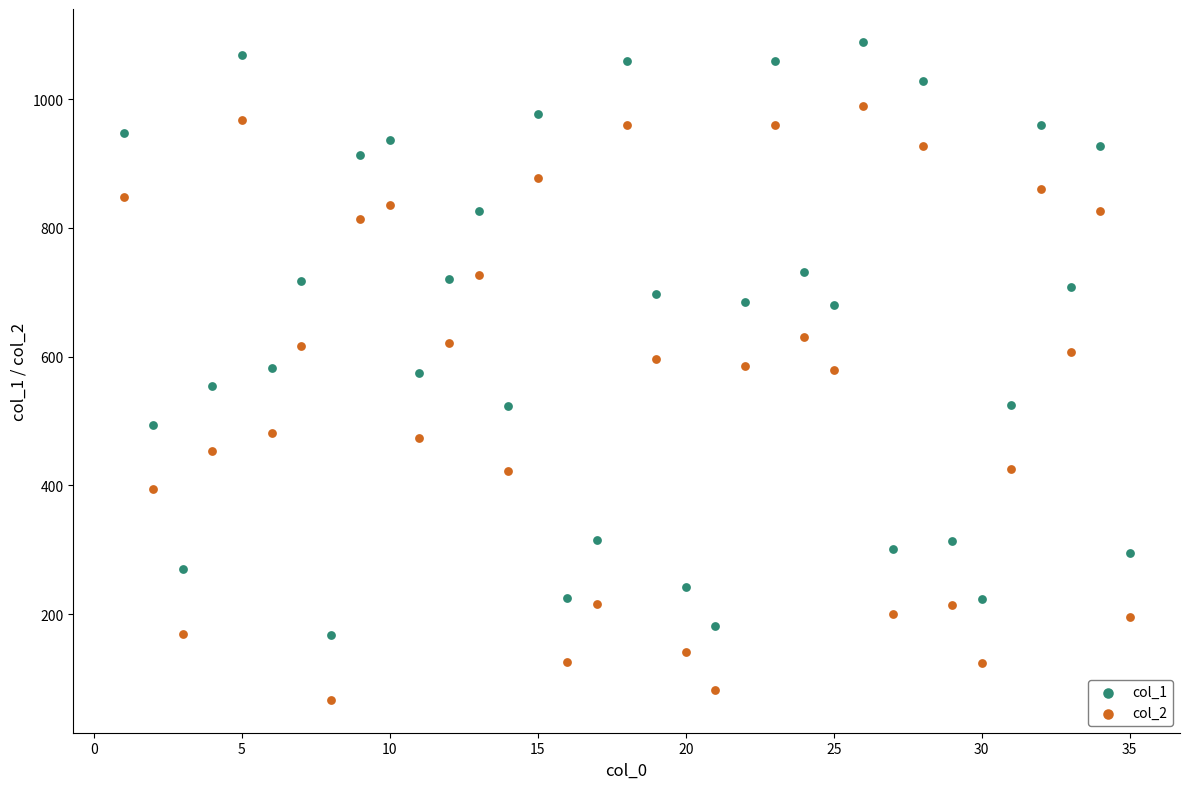

Which series contains the highest Y value?

col_1